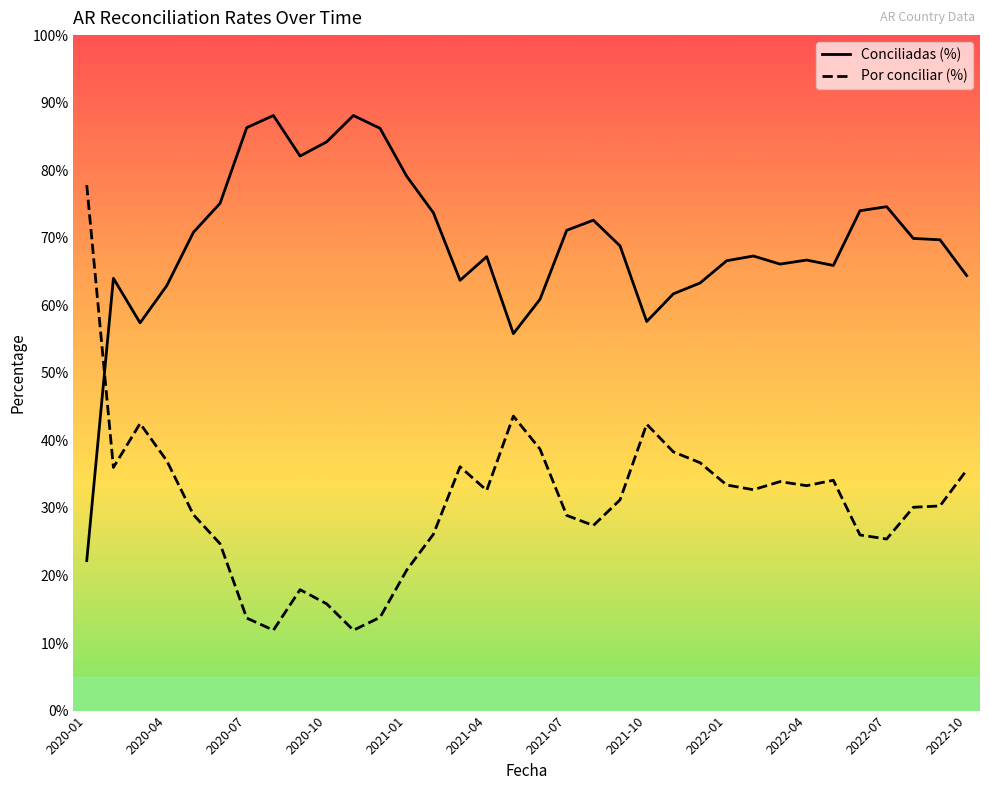

What is the greatest value displayed?

0.9